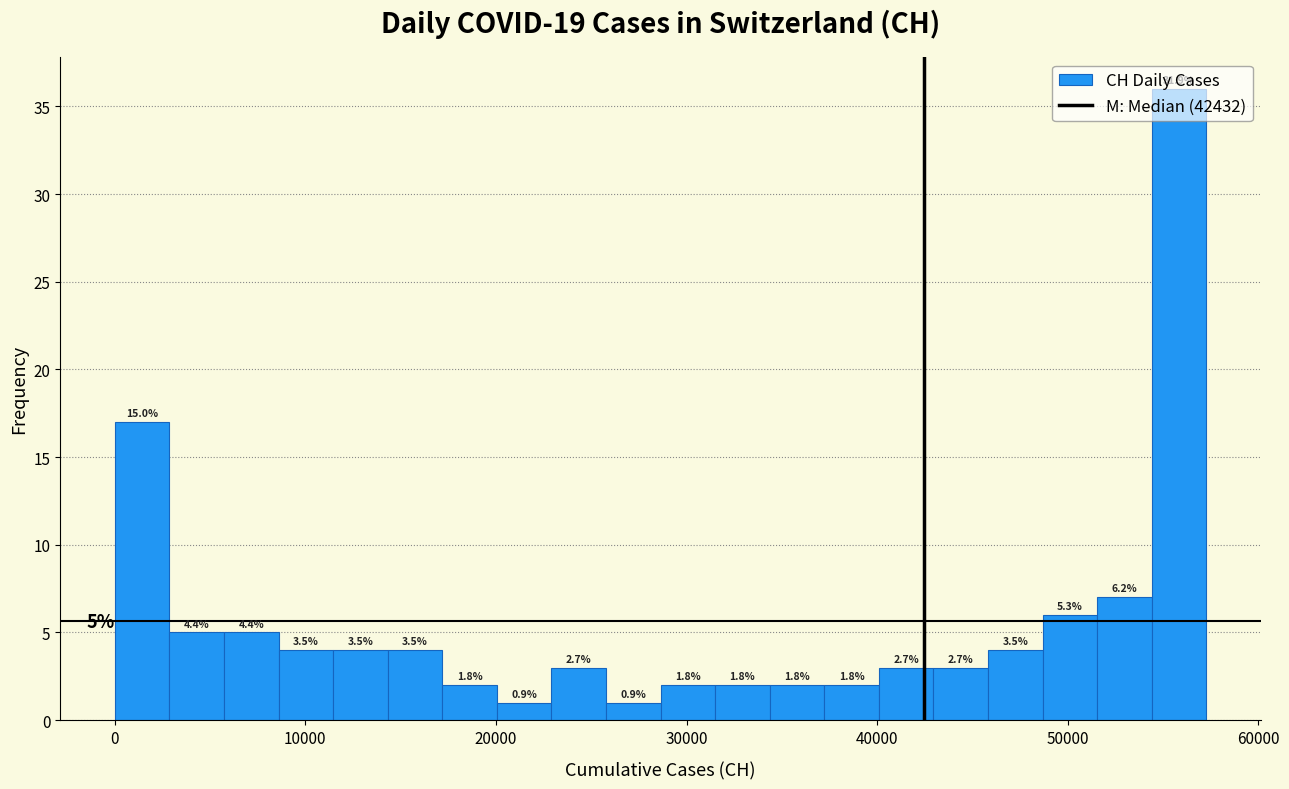

Read against the x-axis, roughly where is the centre of the tallest bar?

56000